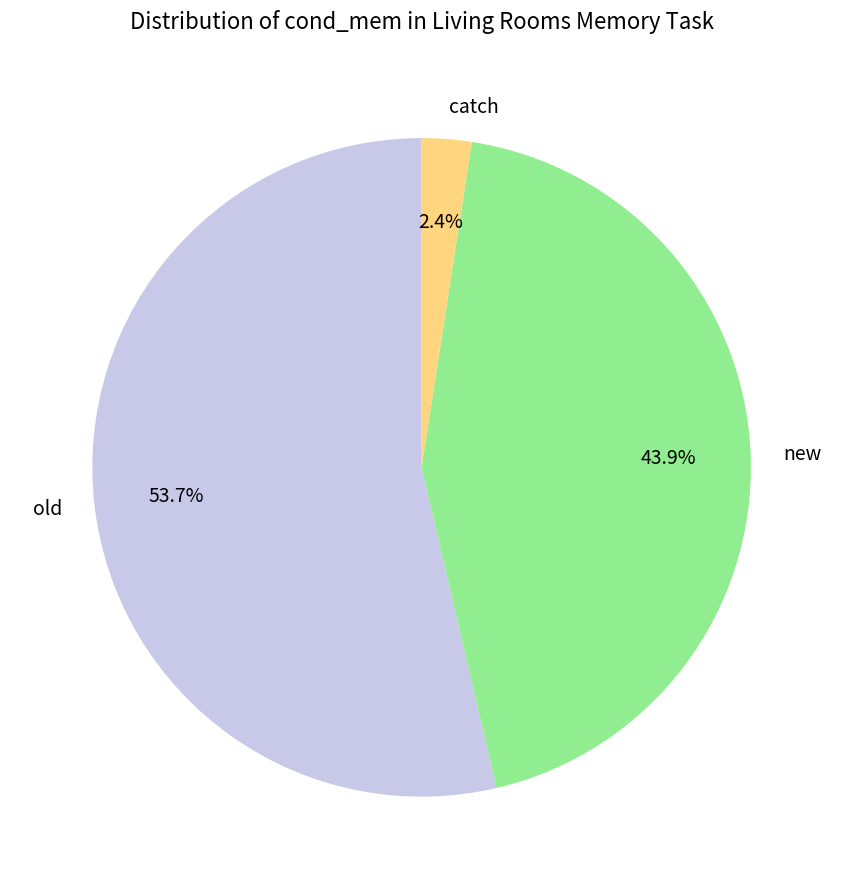

To the nearest percent, what is the average slice percentage?

33%